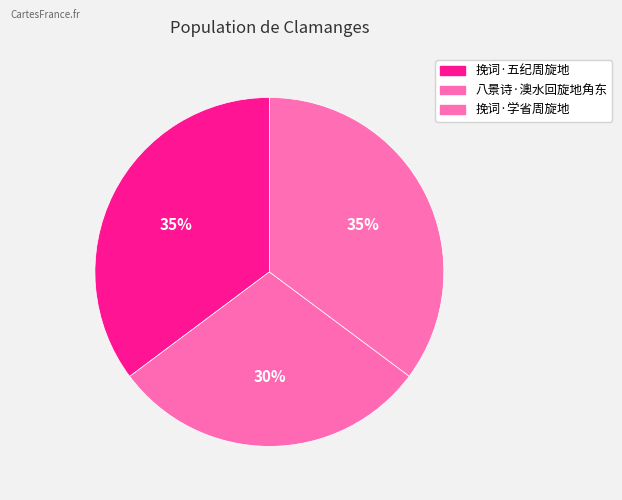

Is it true that 挽词·五纪周旋地 is 35% of the pie?

True